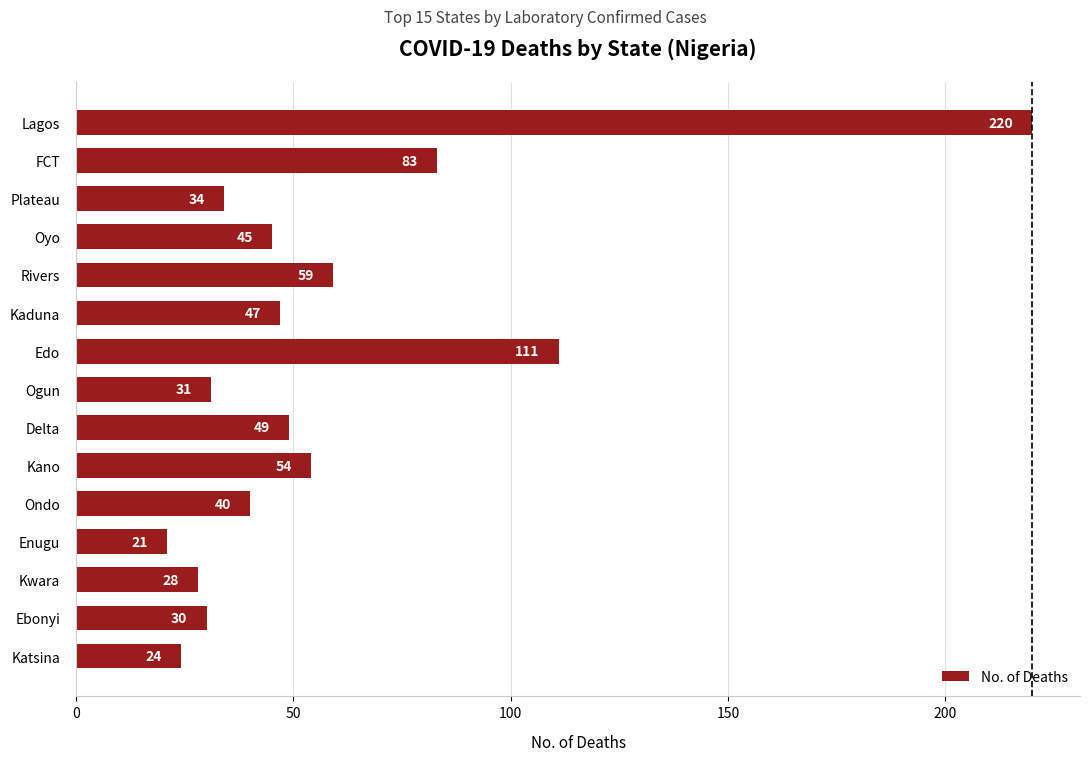

List the labels in order of value, smallest first.

Enugu, Katsina, Kwara, Ebonyi, Ogun, Plateau, Ondo, Oyo, Kaduna, Delta, Kano, Rivers, FCT, Edo, Lagos